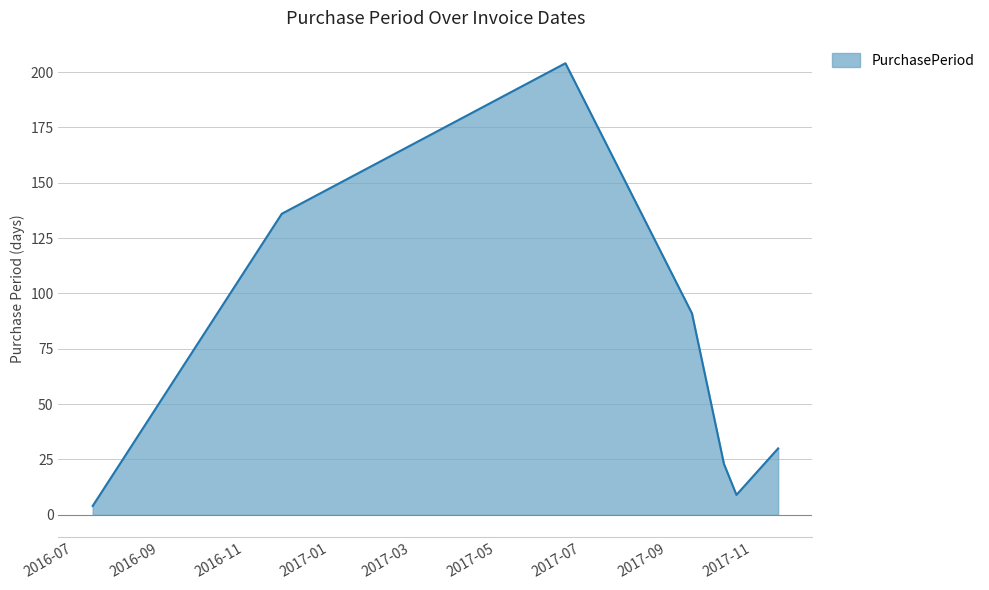

What is the difference between the maximum and minimum values?

200